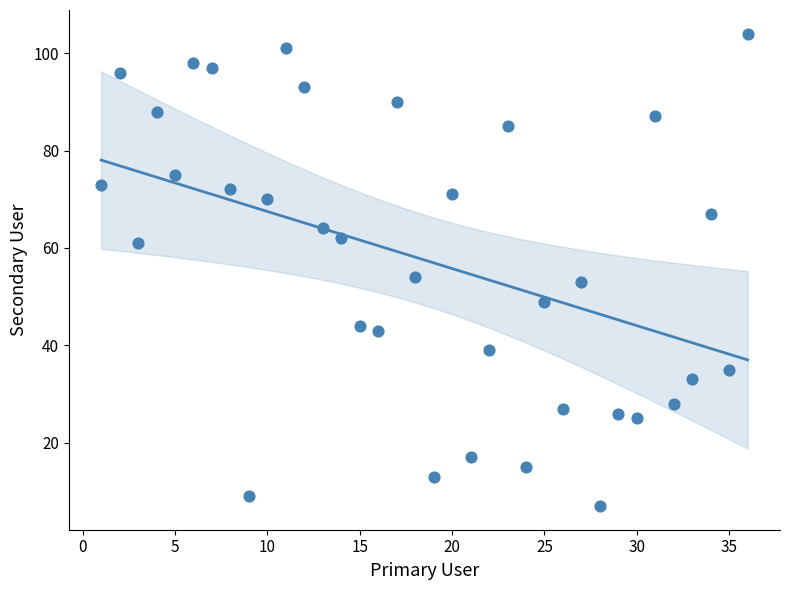

What is the range of Y values (max minus min)?

97